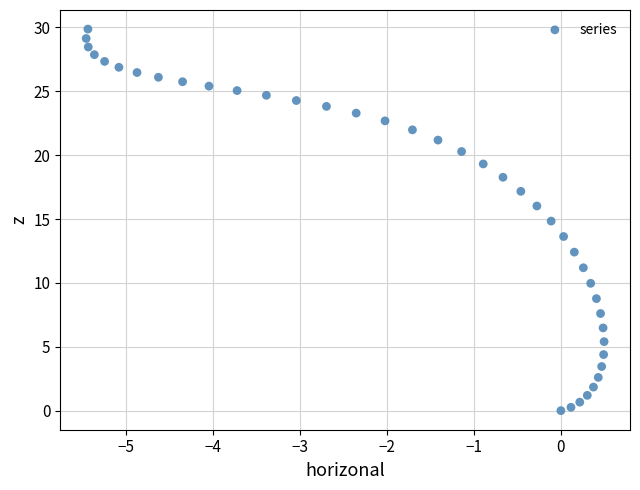

What is the range of Y values (max minus min)?

29.9